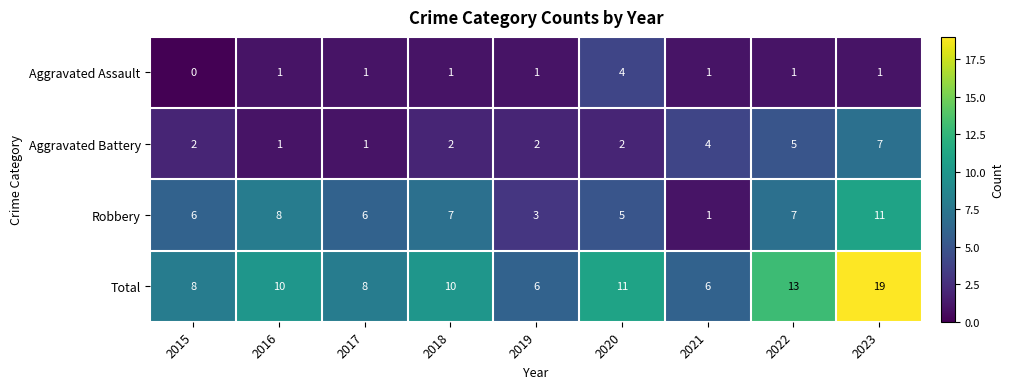

Count the Robbery values in the range 5 to 7.

5